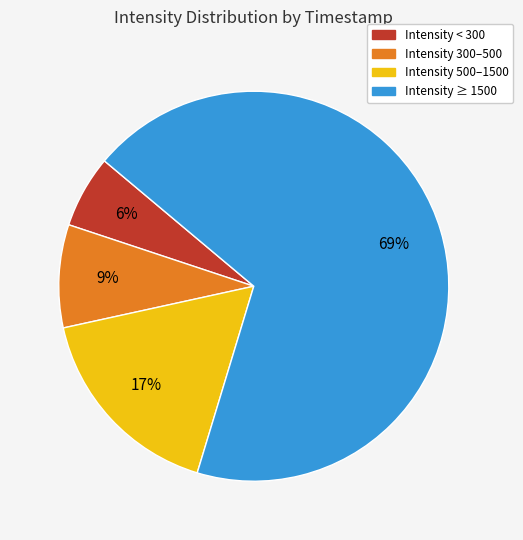

Is there a majority slice in this chart?

Yes